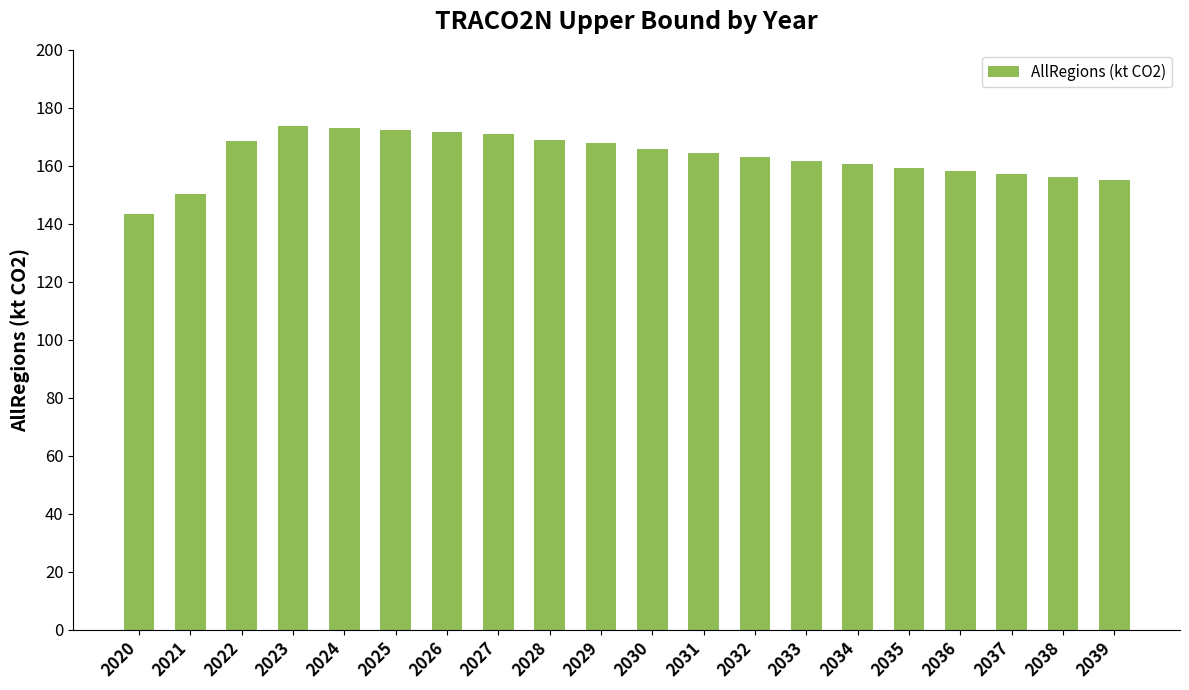

Where does the data first go above 164?

2022